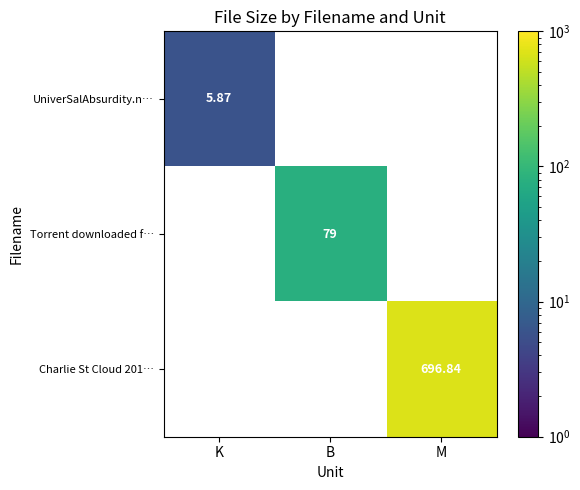

Which label corresponds to the largest value in the chart?

M